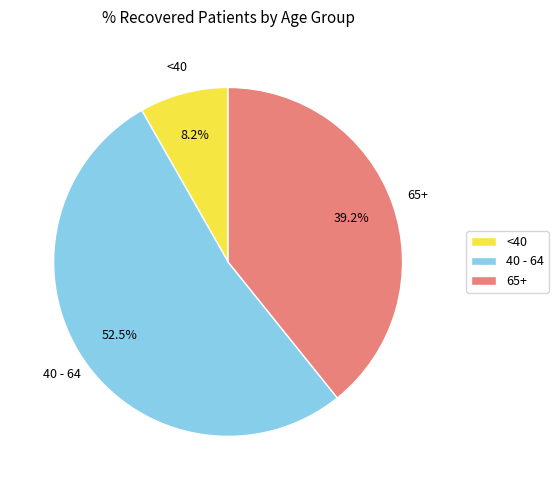

Combined, what portion of the pie is 40 - 64 and <40?

60.8%